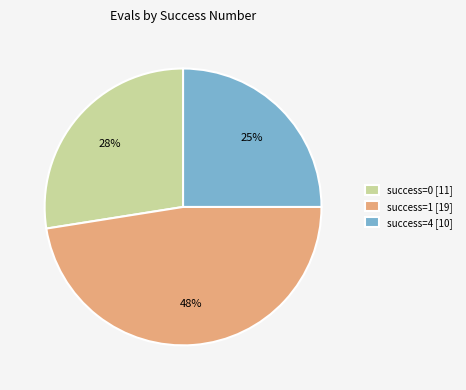

Which category has the smallest portion of the pie?

success=4 [10]